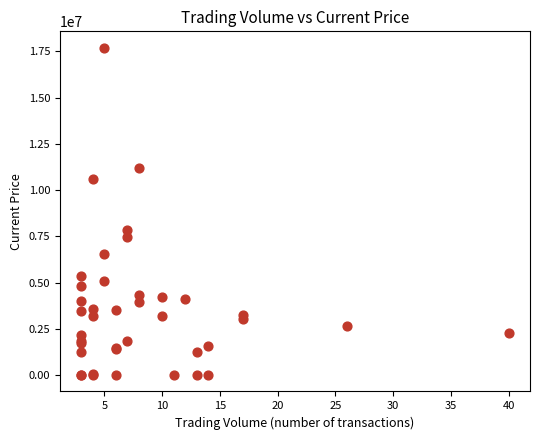

What Y value in the scatter plot is closest to 8850441?

7850130